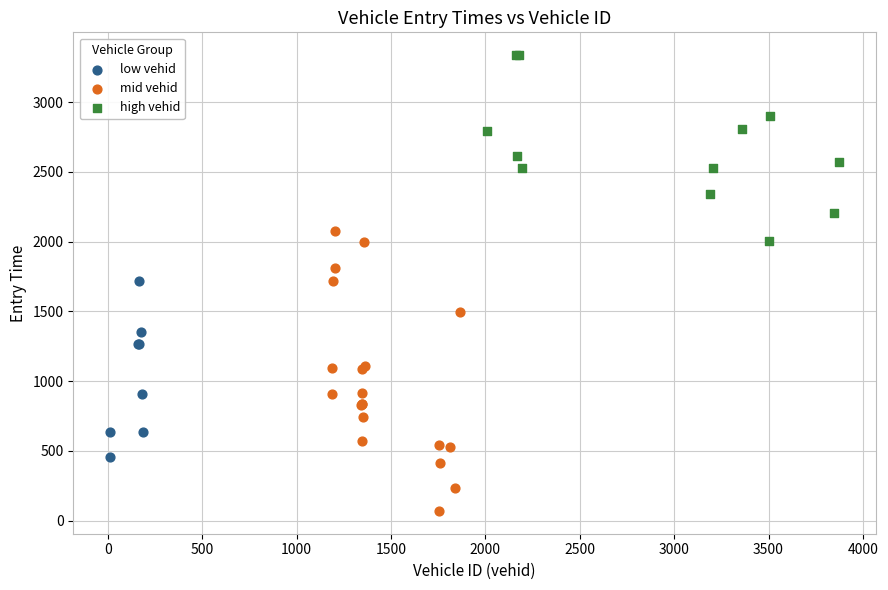

Which series contains the lowest Y value?

mid vehid